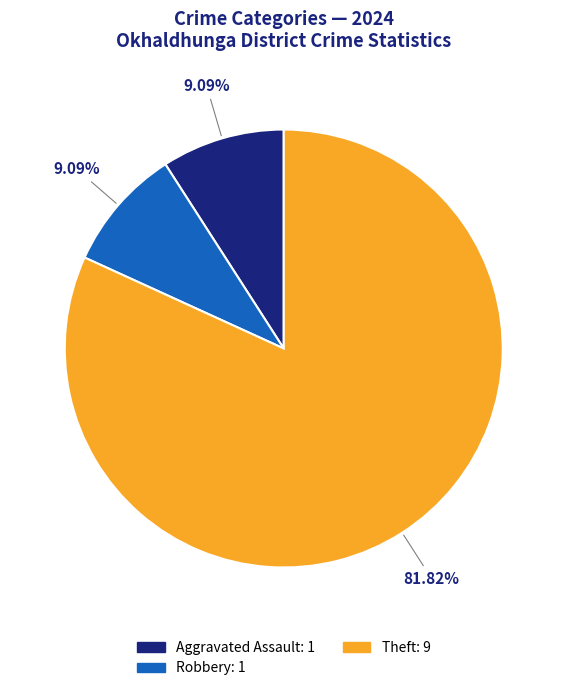

Is the sum of Aggravated Assault: 1 and Robbery: 1 greater than half?

No